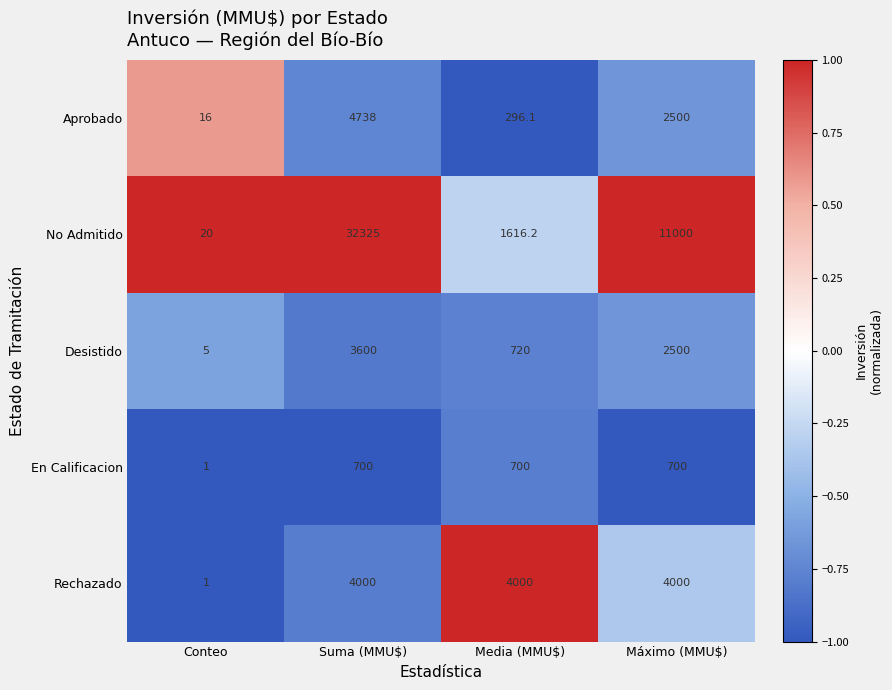

Where is Aprobado nearest to the value 2377?

Máximo (MMU$)